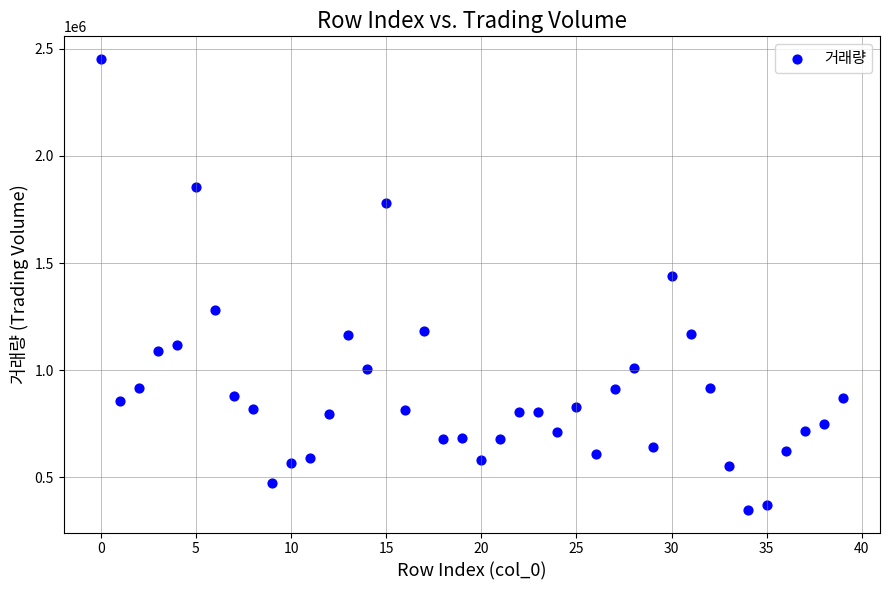

What Y value in the scatter plot is closest to 1400392?

1440793